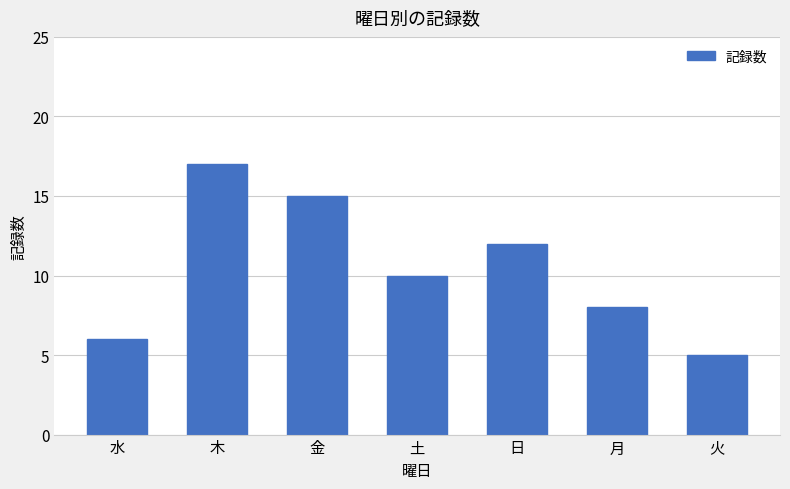

The chart shows a value of 9 at 水. True or false?

False